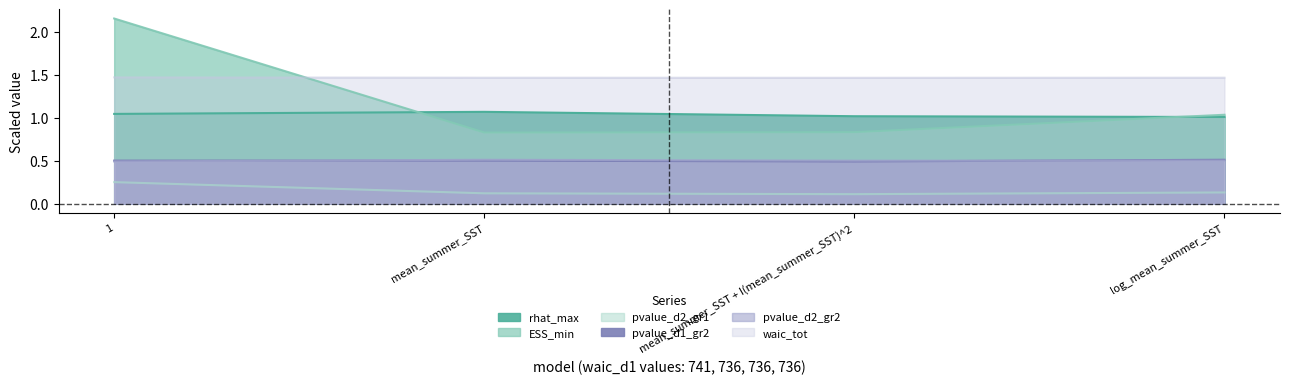

Which series has the largest range (max minus min)?

ESS_min